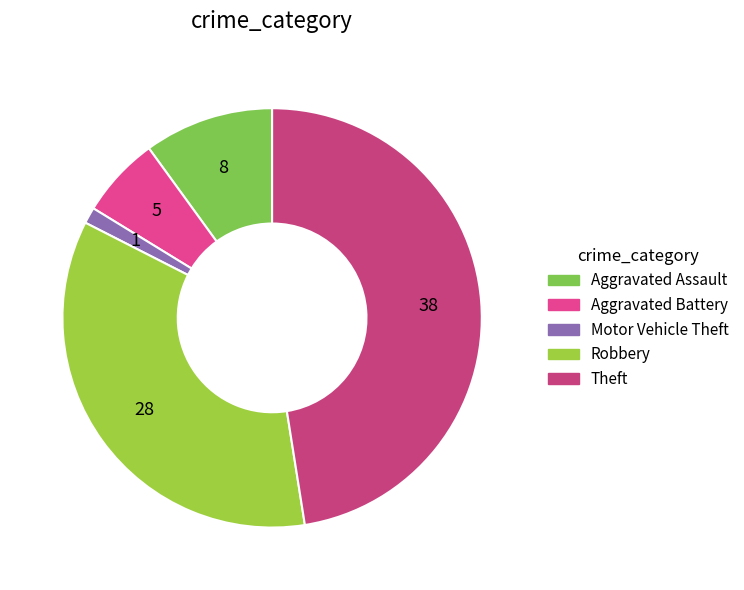

Count the number of slices in the pie.

5